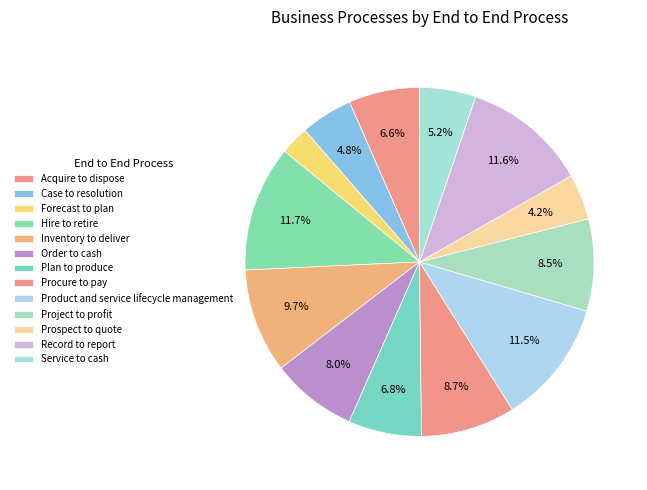

To the nearest percent, what is the difference between the largest and smallest slice percentages?

9%